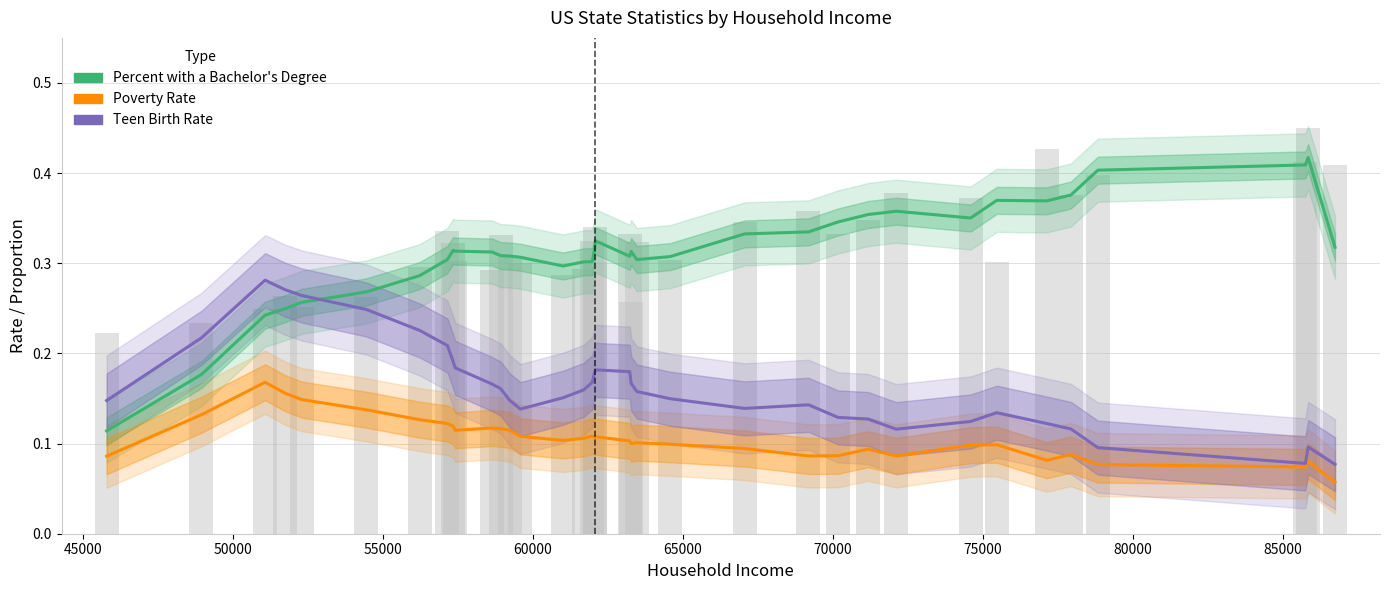

The value of Percent with a Bachelor's Degree at 21 is 0.5. True or false?

False